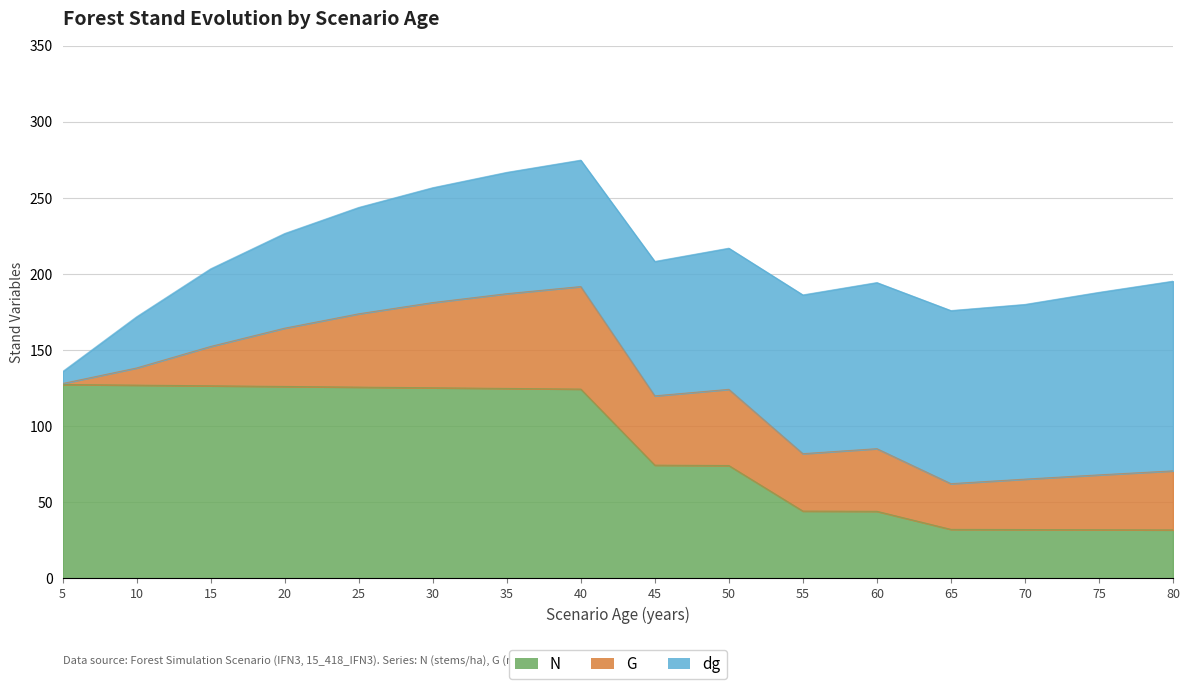

Reading left to right, what are all the values shown in this chart?

N: 5=127.3	10=126.9	15=126.5	20=126.0	25=125.6	30=125.2	35=124.7	40=124.3	45=74.3	50=74.1	55=44.1	60=44.0	65=32.1	70=32.0	75=31.9	80=31.8
G: 5=0.6	10=11.3	15=25.8	20=38.3	25=48.2	30=56.0	35=62.2	40=67.4	45=45.5	50=50.0	55=37.7	60=41.1	65=30.0	70=33.1	75=36.0	80=38.8
dg: 5=7.8	10=33.6	15=51.0	20=62.2	25=69.9	30=75.5	35=79.7	40=83.1	45=88.3	50=92.8	55=104.3	60=109.2	65=113.7	70=114.8	75=119.9	80=124.7